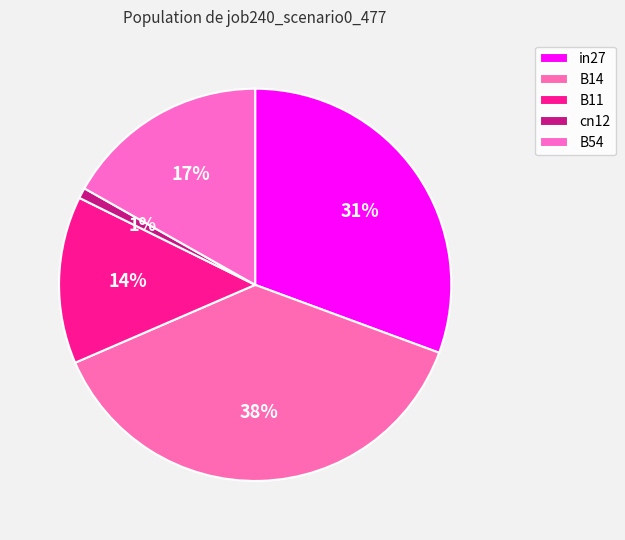

Which category has the biggest portion of the pie?

B14